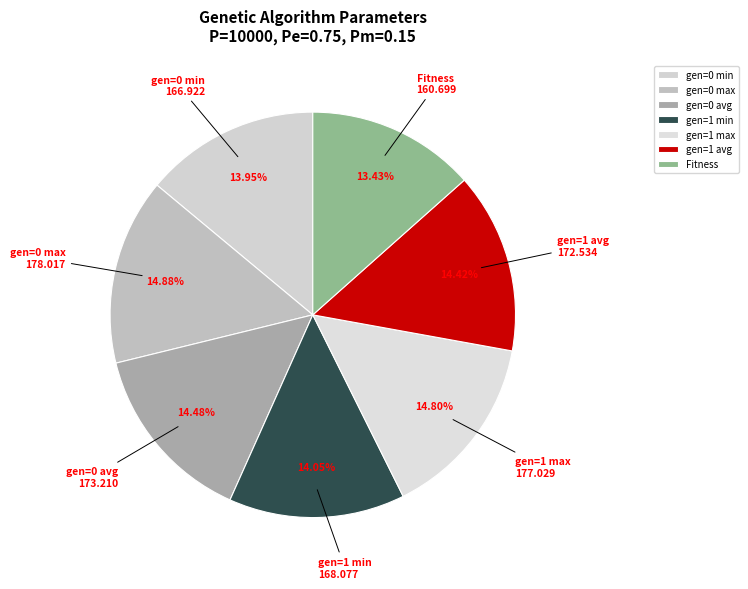

How many segments does this pie chart have?

7